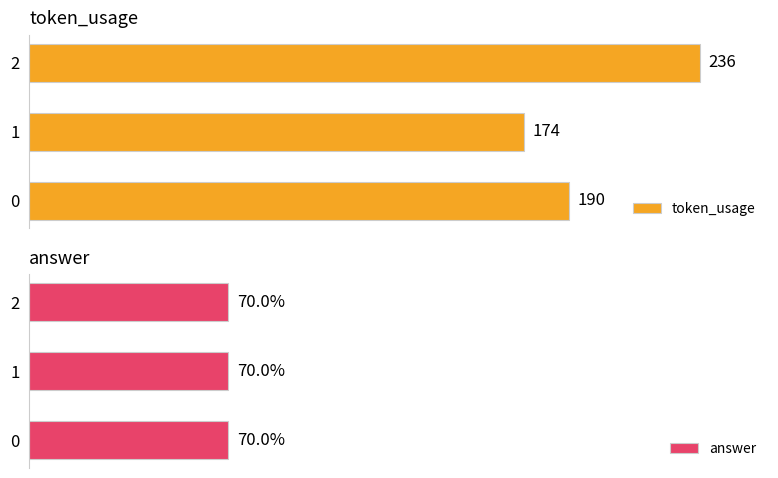

Which series has the widest spread of values?

token_usage